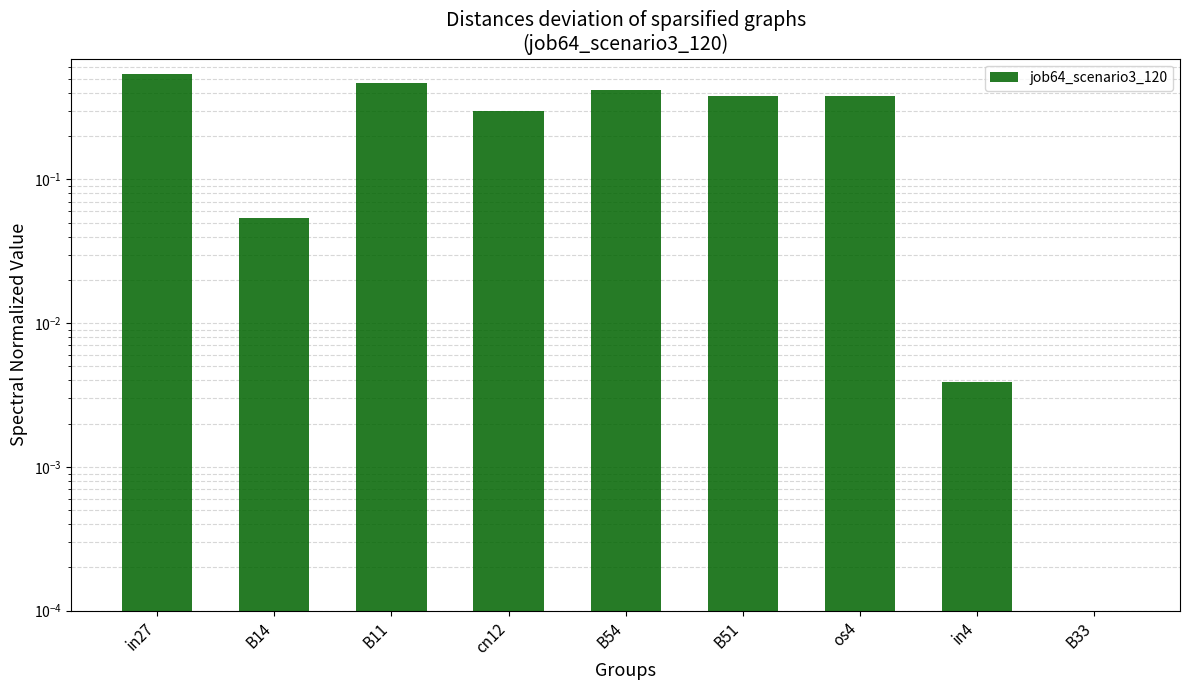

Reading left to right, transcribe all the data shown in this chart.

0.5	0.1	0.5	0.3	0.4	0.4	0.4	0.0	0.0